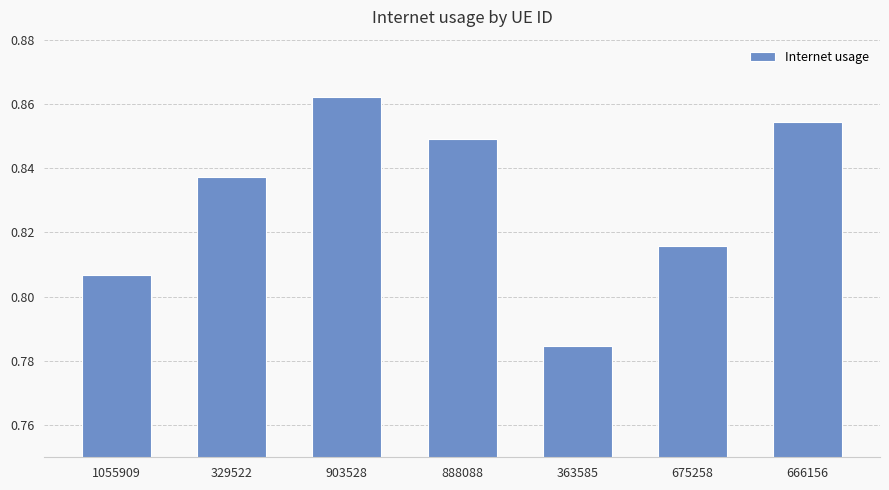

The value at 329522 is 1.5. True or false?

False